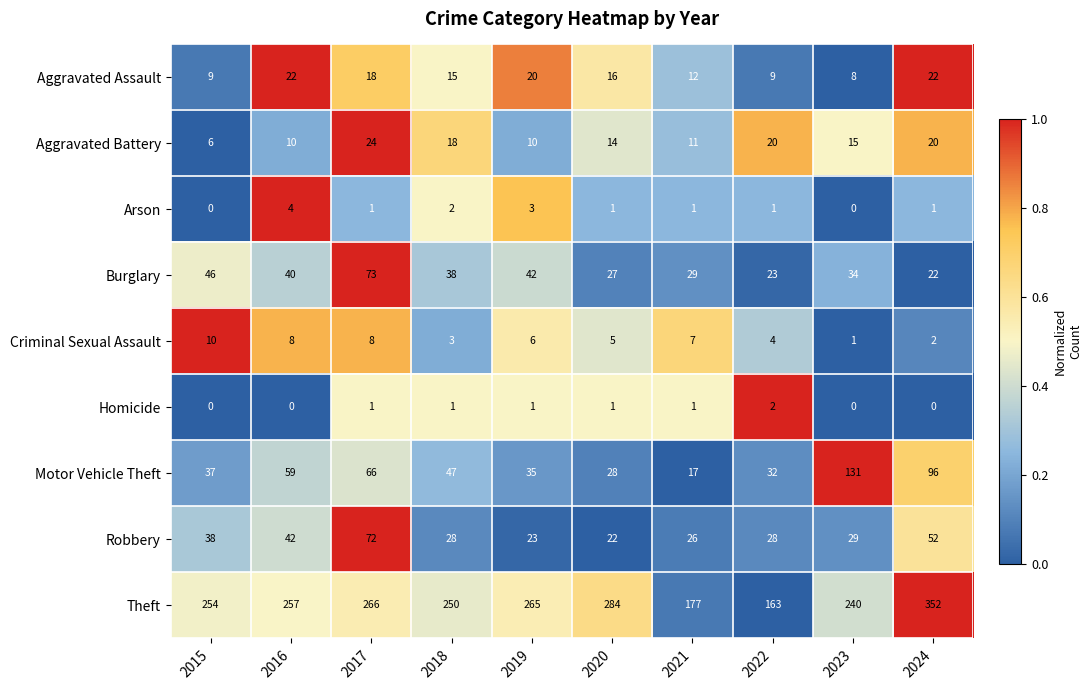

What is the difference between the Aggravated Assault values at 2020 and 2016?

6